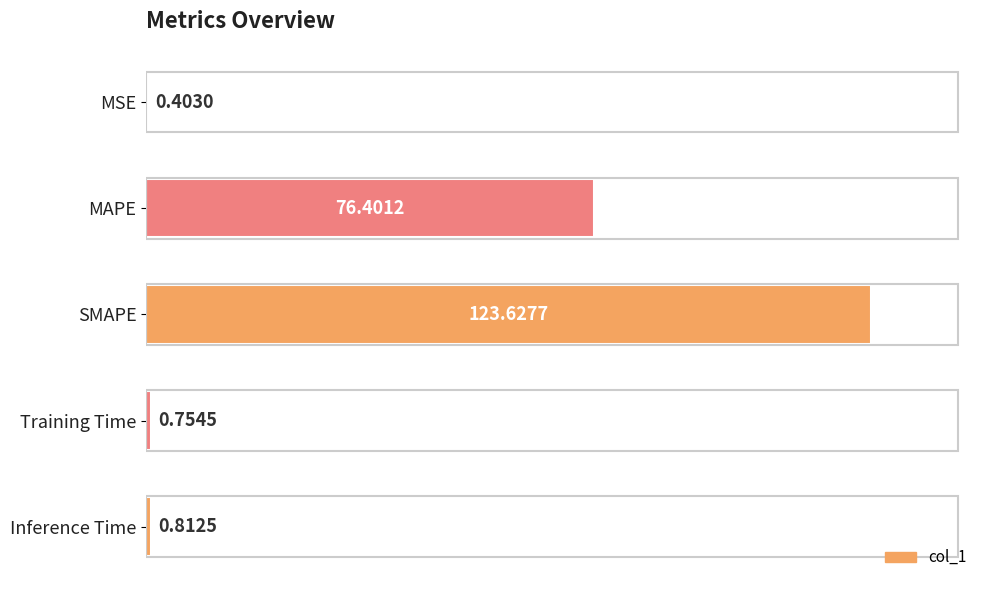

What is the sum of all values?

202.0